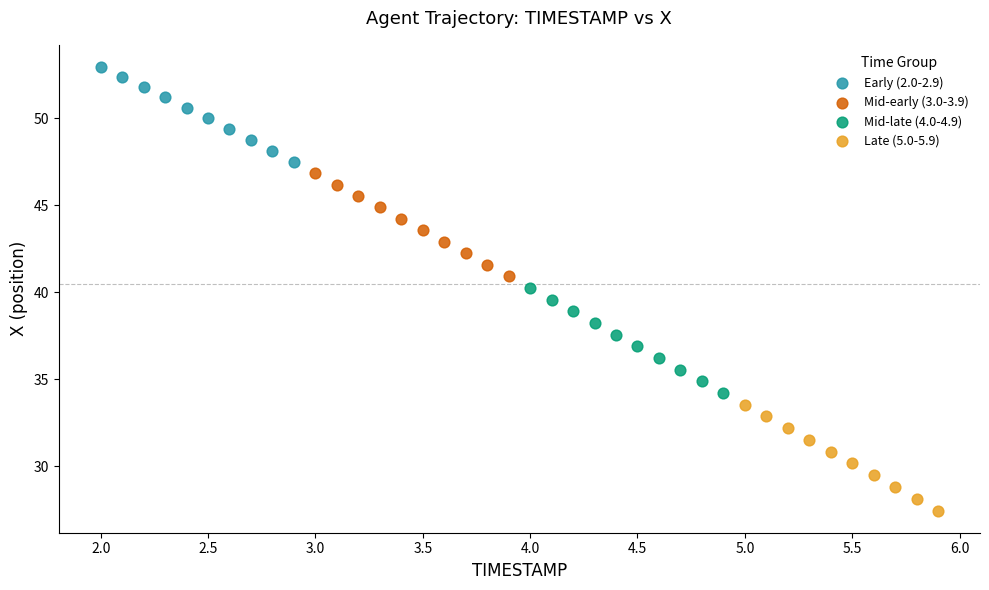

Which series has the widest spread of Y values?

Late (5.0-5.9)